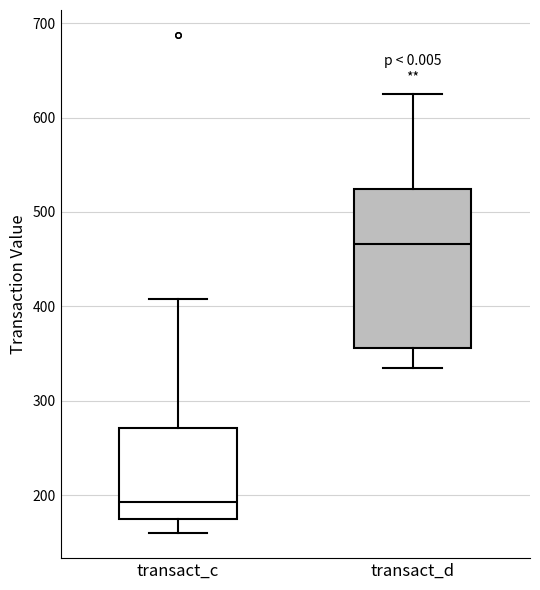

Comparing the boxes themselves (not the whiskers), which one is the tallest?

transact_d